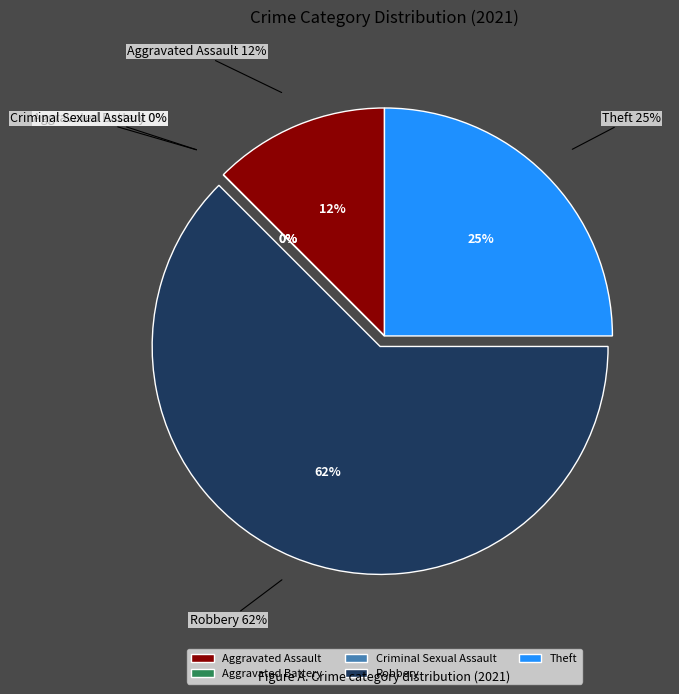

What portion of the pie excludes Robbery?

37.5%